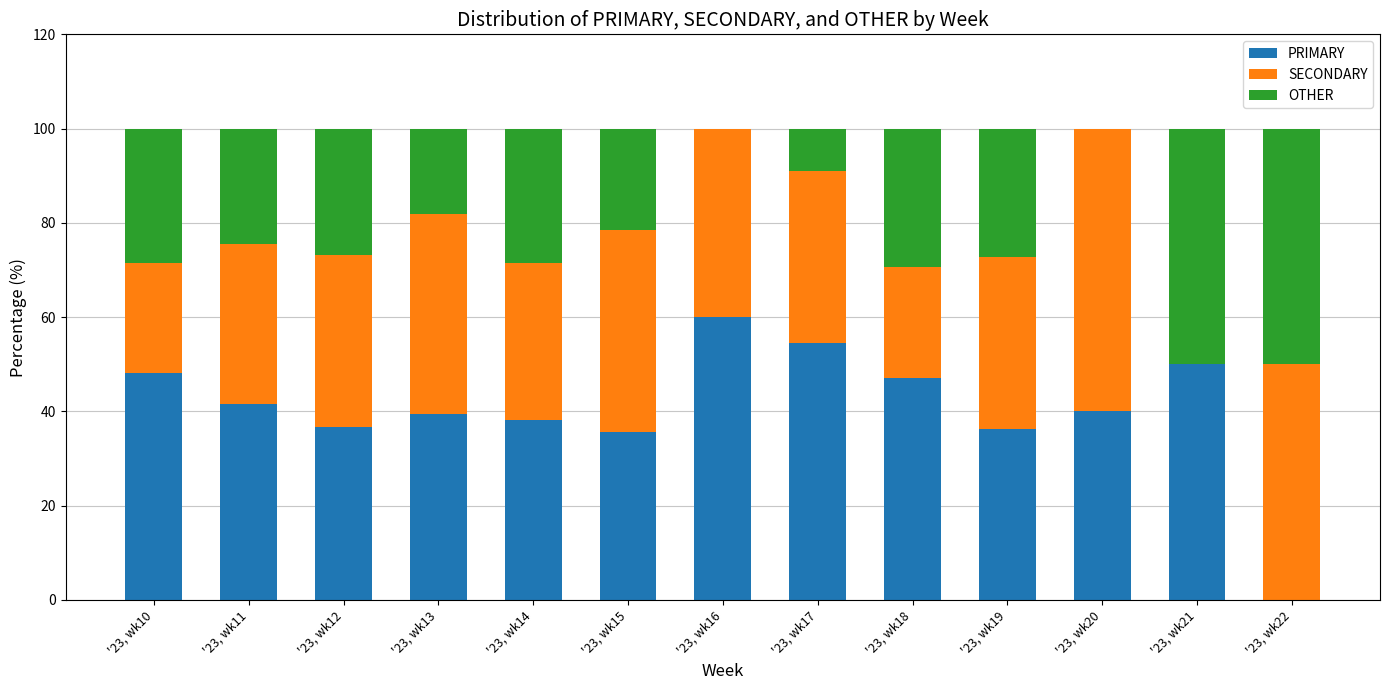

The PRIMARY series shows 19.4 at '23, wk18. True or false?

False